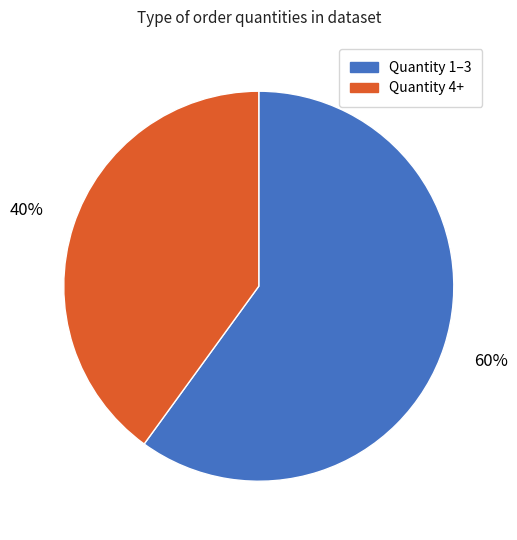

What percentage is the Quantity 1–3 slice, to the nearest percent?

60%